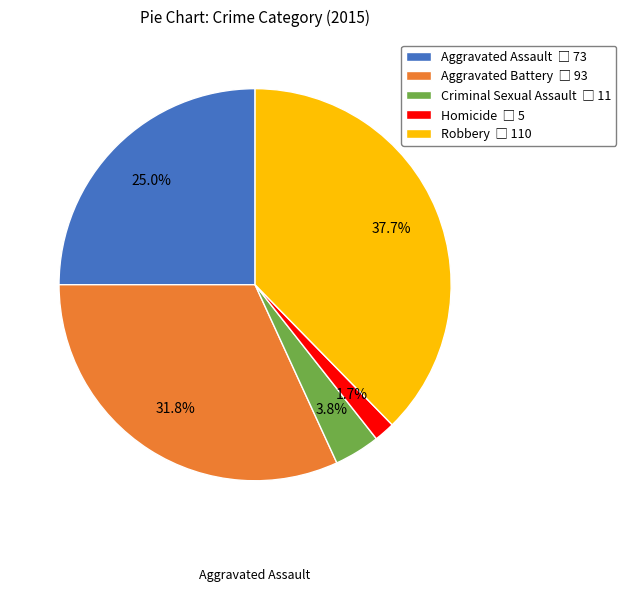

Rank the categories by value from highest to lowest.

Robbery, Aggravated Battery, Aggravated Assault, Criminal Sexual Assault, Homicide